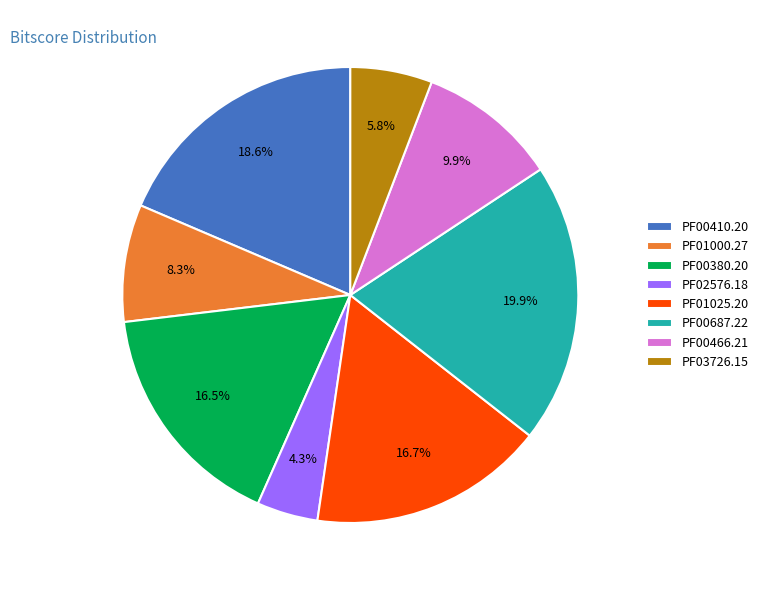

To the nearest percent, what is the difference between the largest and smallest slice percentages?

16%